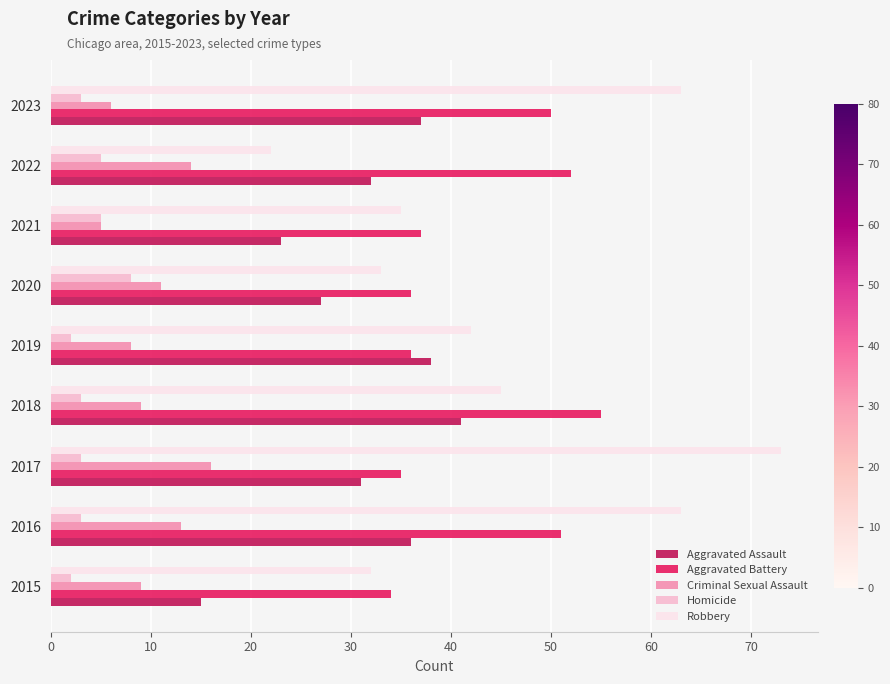

Count the number of categories in the chart.

9